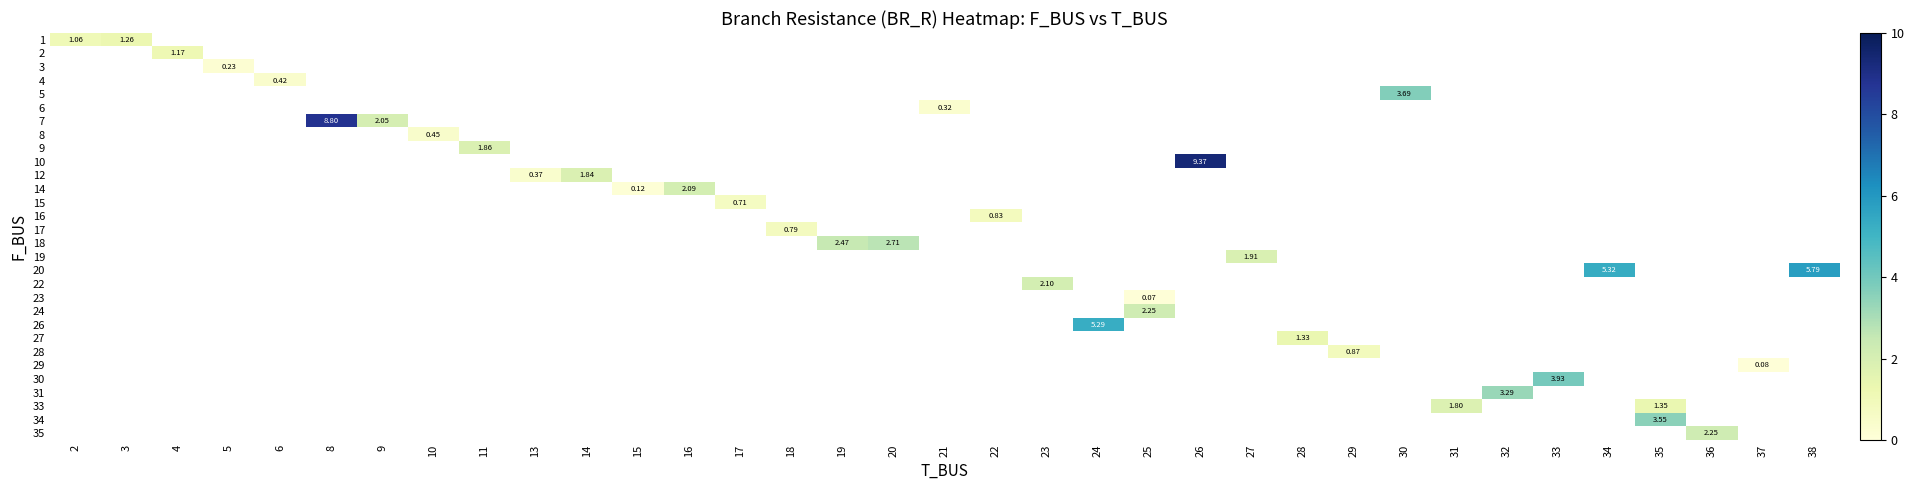

Which has a higher value, 6 or 29?

29